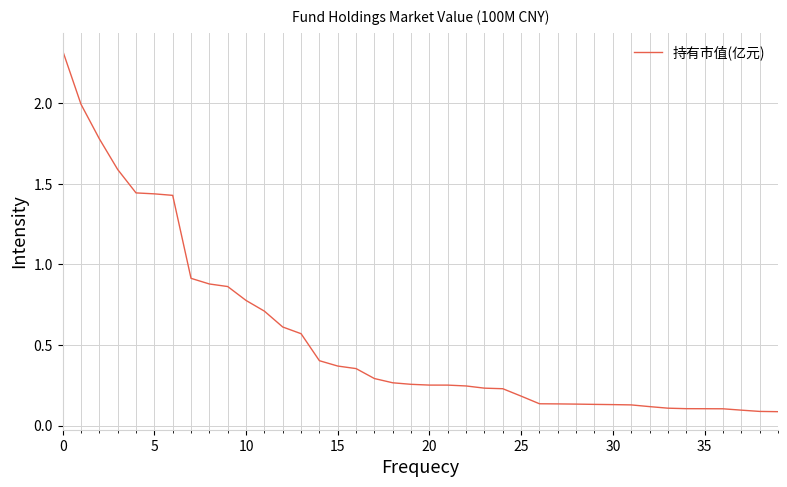

Does the chart have visible grid lines?

Yes